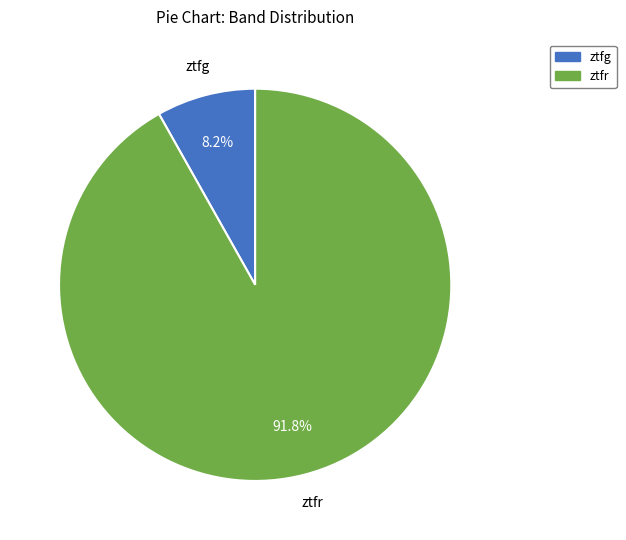

Which category has the biggest portion of the pie?

ztfr